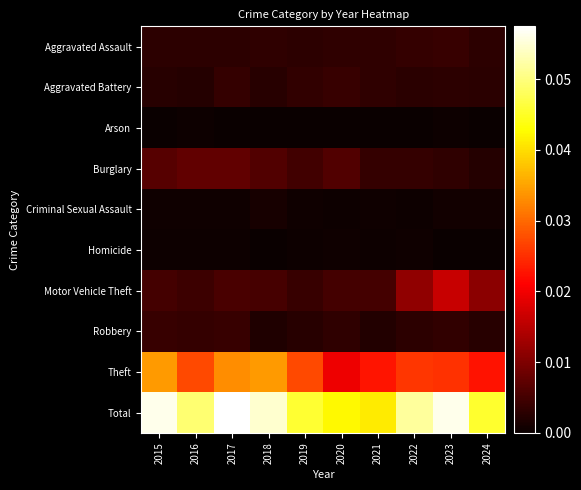

What is the total value across all series at 2018?

0.1